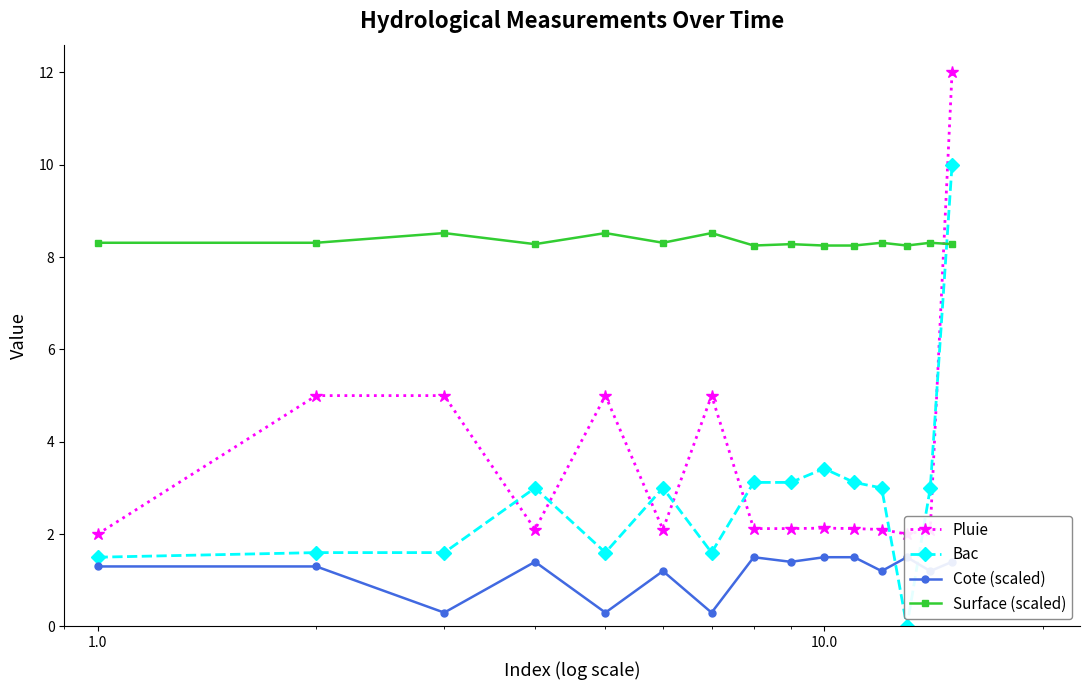

What is the difference between the second highest and minimum values in the Cote (scaled) series?

1.2